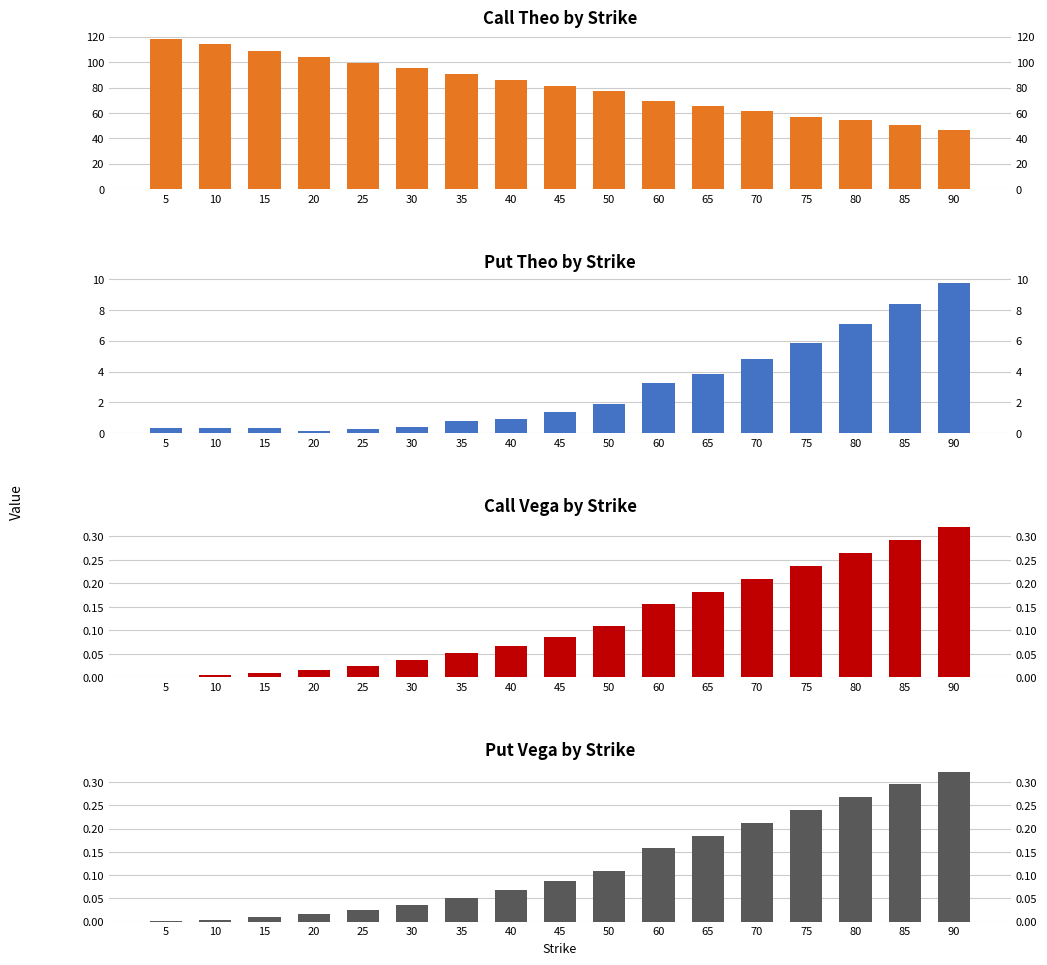

At which label does Put Theo reach its minimum?

20